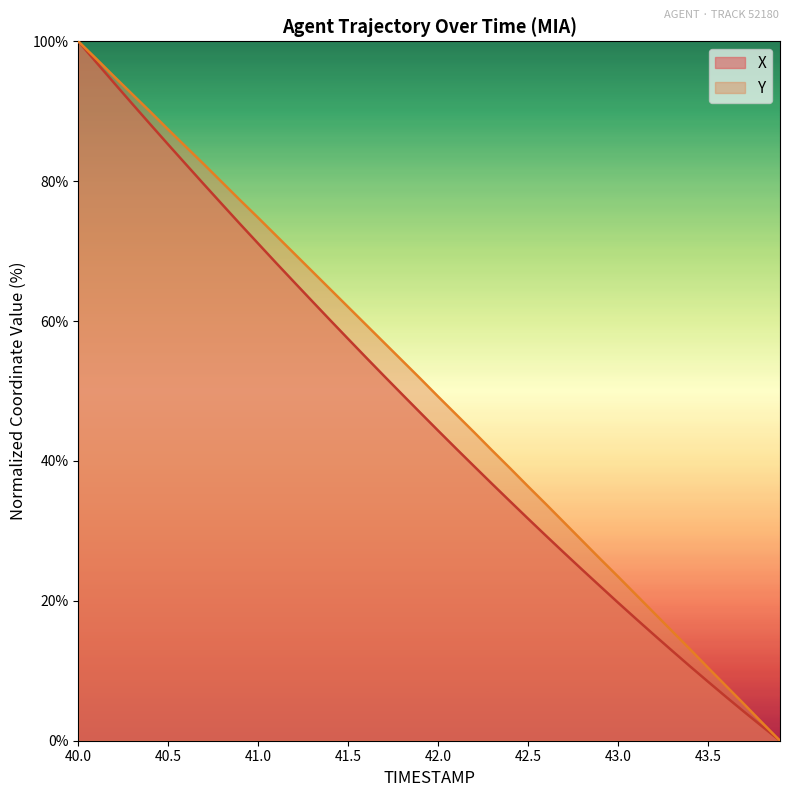

Is it true that Y equals 55.5 at 43.9?

False